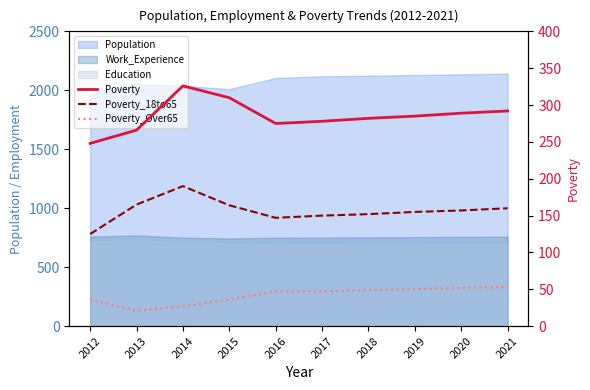

Reading left to right, what are all the values shown in this chart?

Poverty: 248	266	326	310	275	278	282	285	289	292
Poverty_18to65: 125	165	190	164	147	150	152	155	157	160
Poverty_Over65: 36	21	27	36	47	47	49	50	52	53